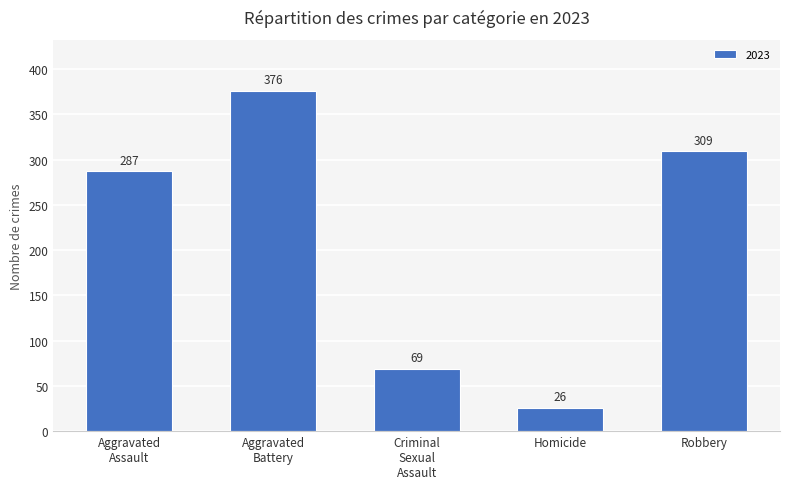

Does the chart contain any negative values?

No